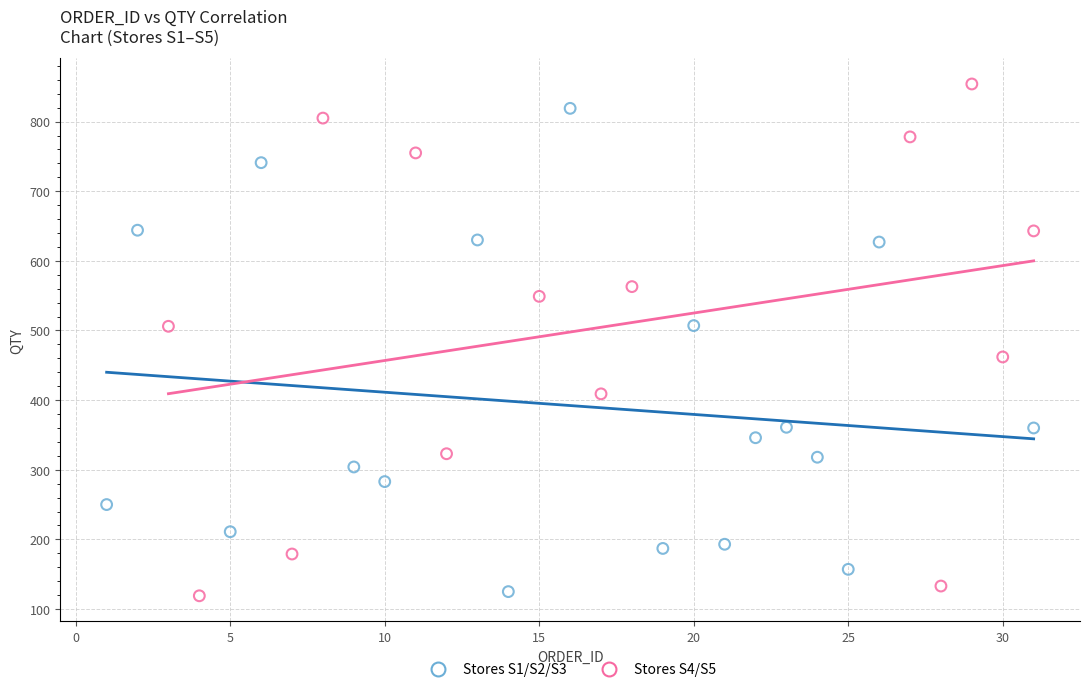

Which series contains the highest Y value?

Stores S4/S5